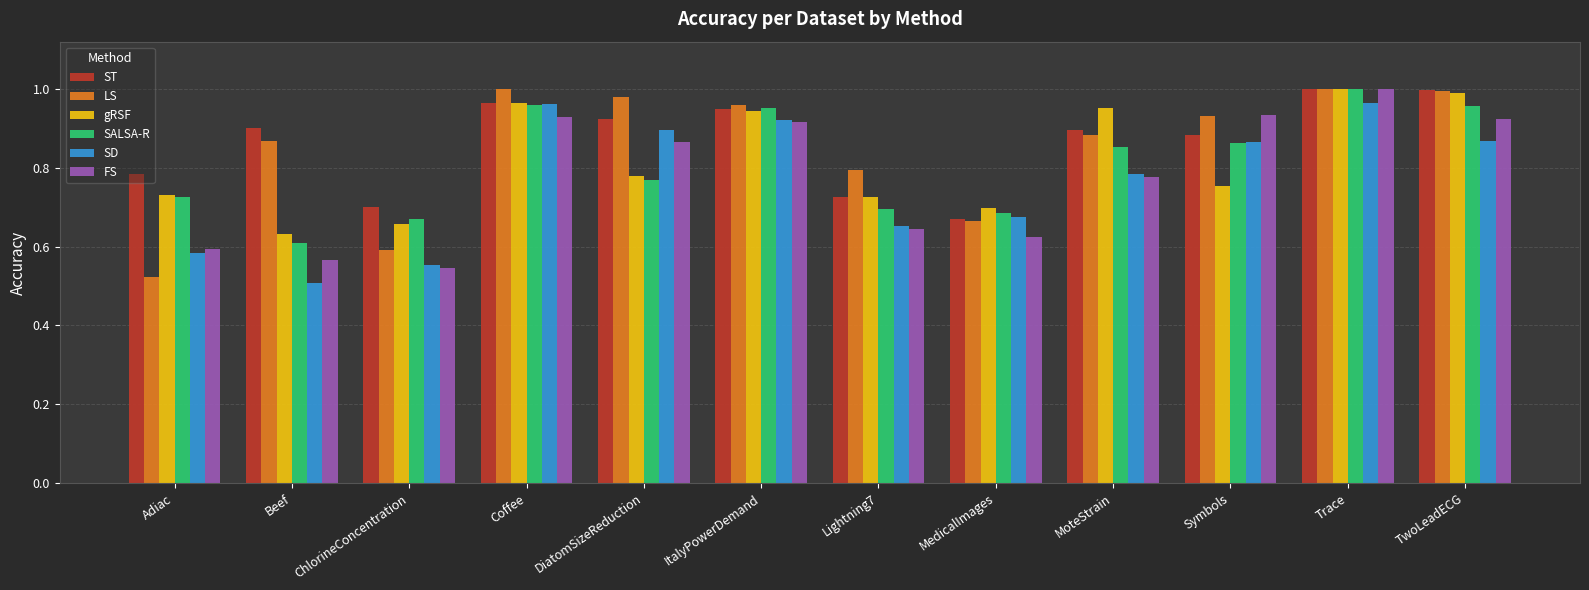

What position from the right is MedicalImages?

5